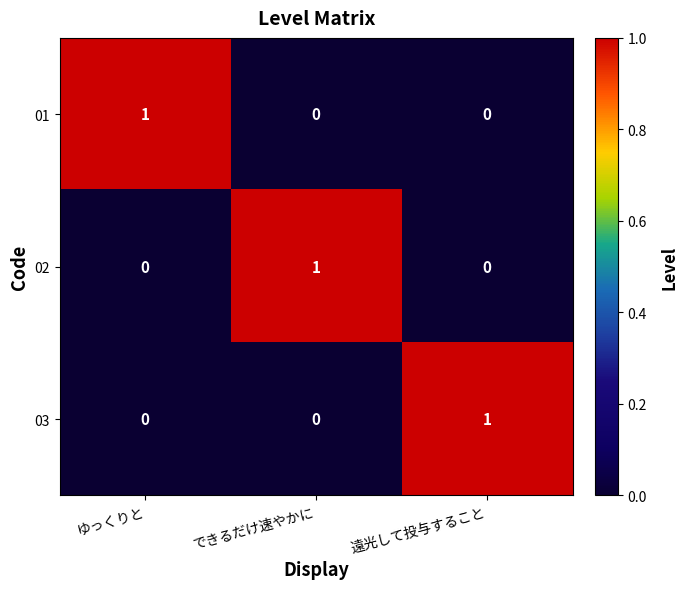

At how many categories does at least one series exceed 0?

3